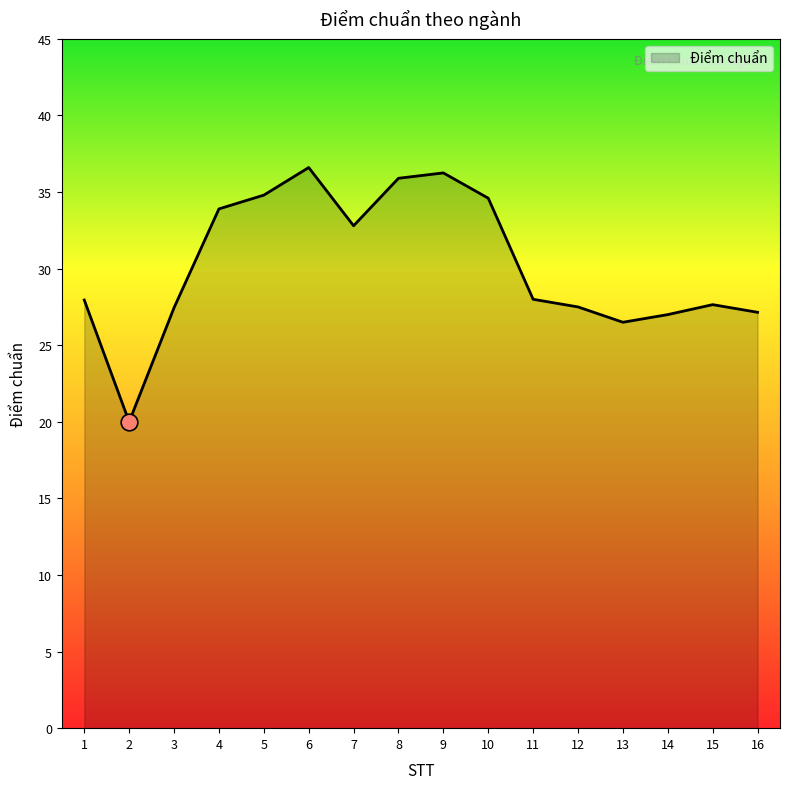

What is the average value?

30.3